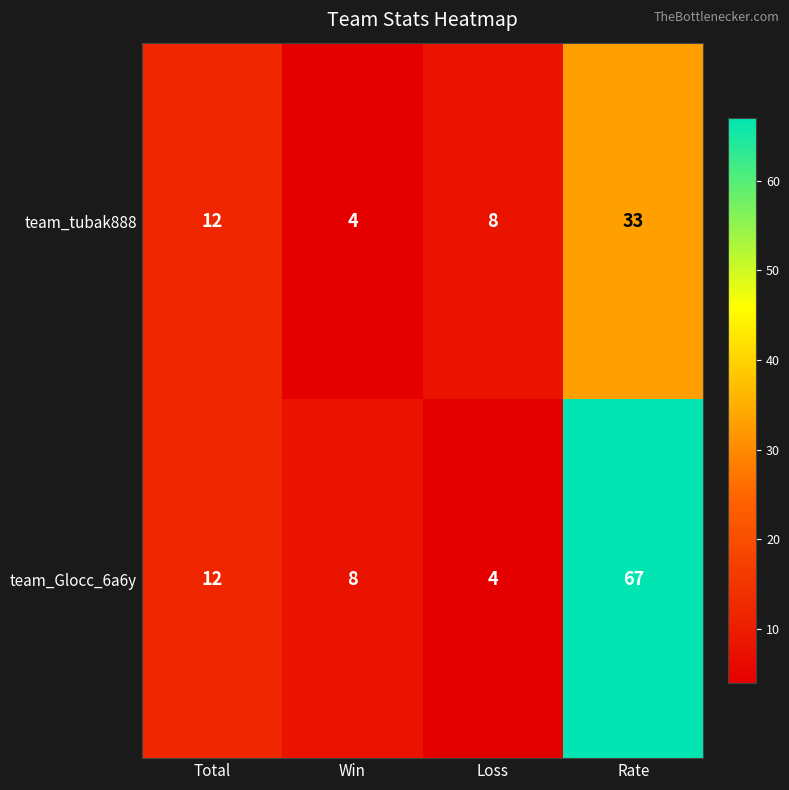

Is it true that team_tubak888 equals 4 at Win?

True